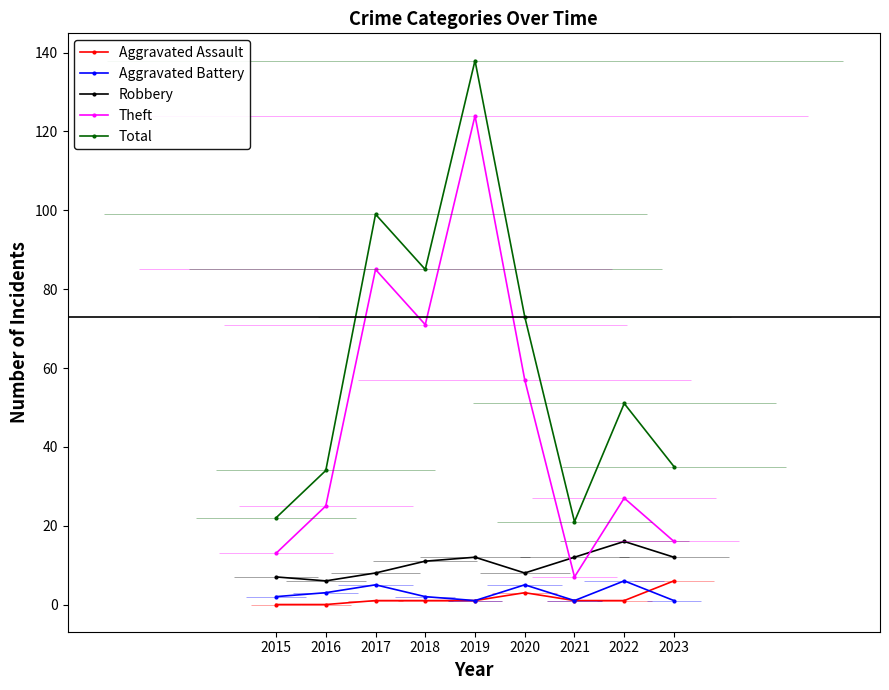

Which series has the largest range (max minus min)?

Theft